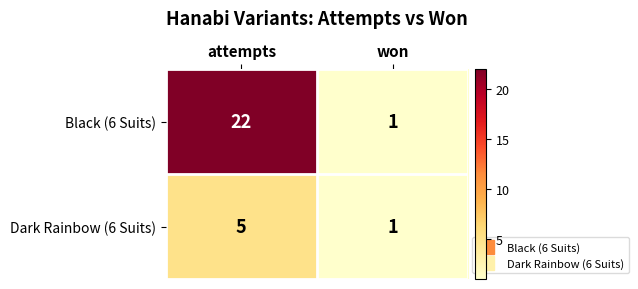

What is the average value of the Black (6 Suits) series?

12